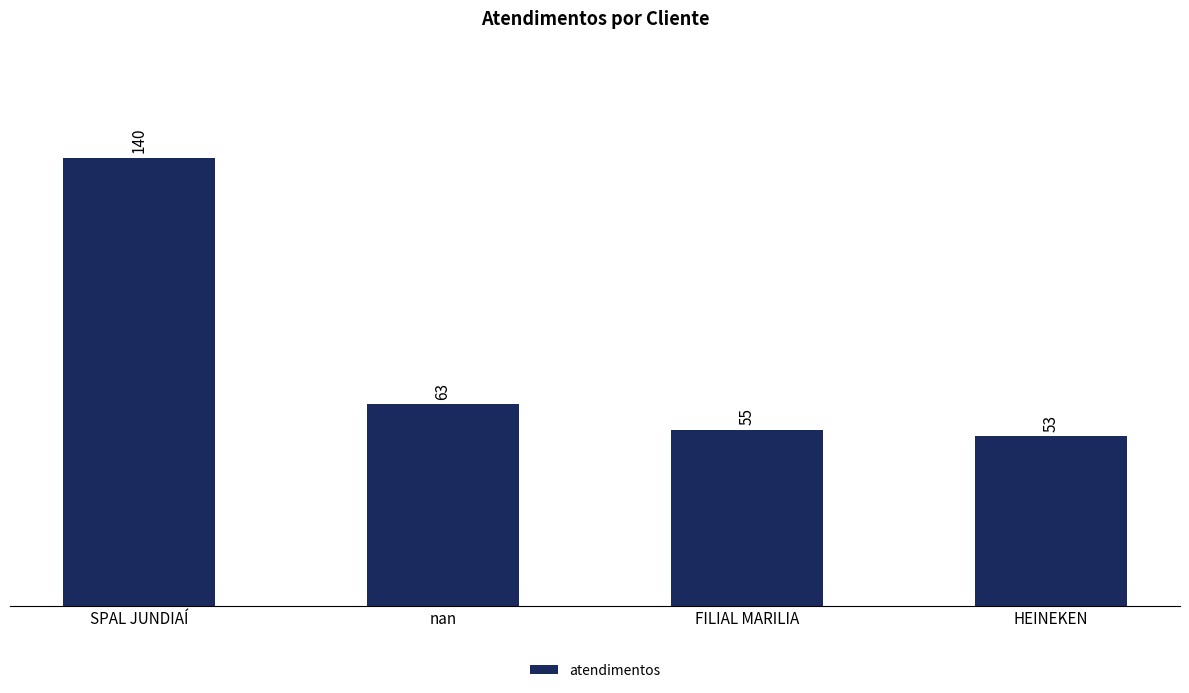

Which category has the lowest value across all series?

HEINEKEN